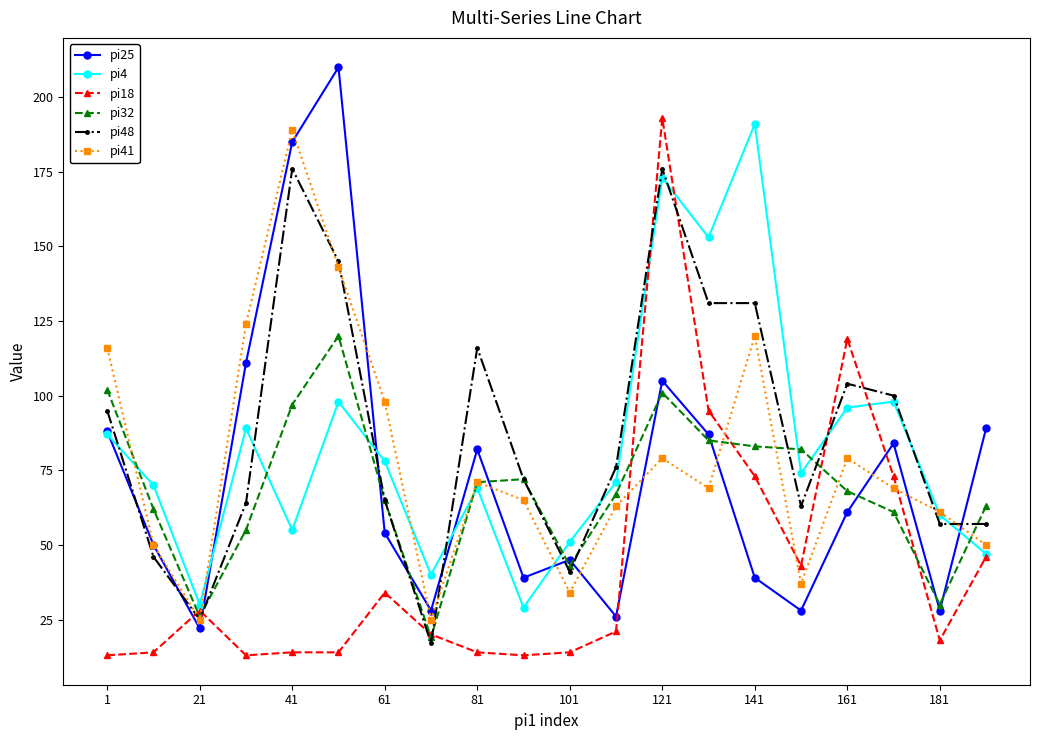

After their last crossing, which series has the higher values: pi48 or pi18?

pi48